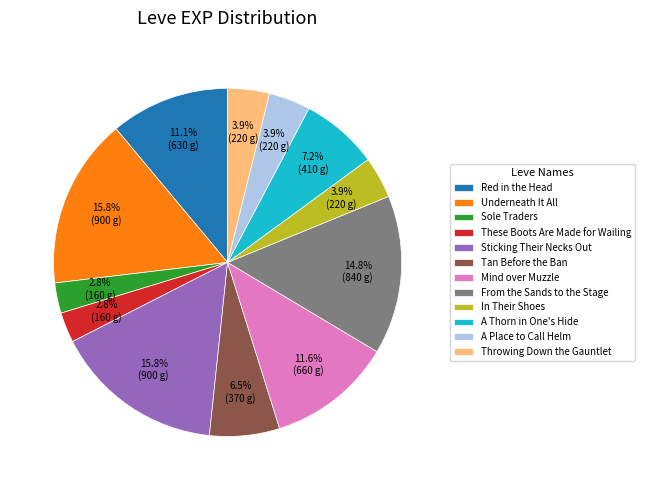

The A Thorn in One's Hide slice represents 1% of the pie. True or false?

False